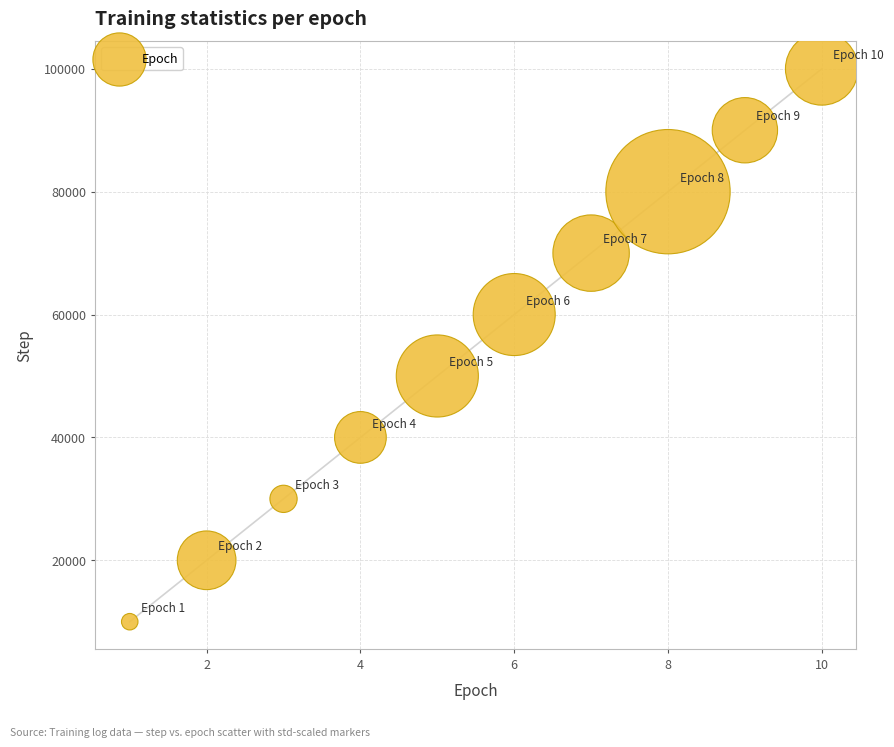

What is the average Y value?

55000